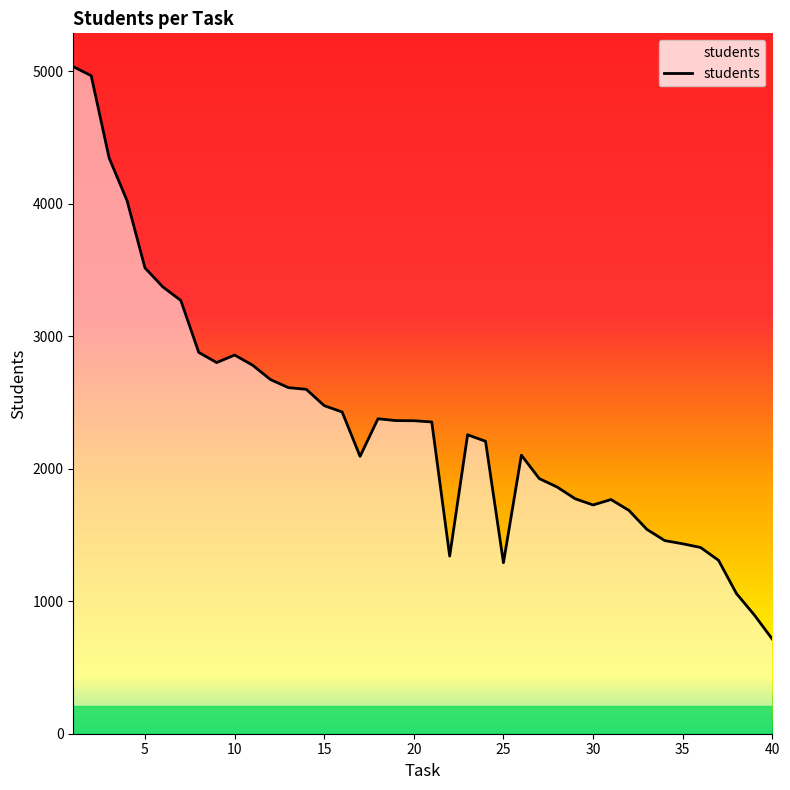

What is the difference between the maximum and minimum values?

4322